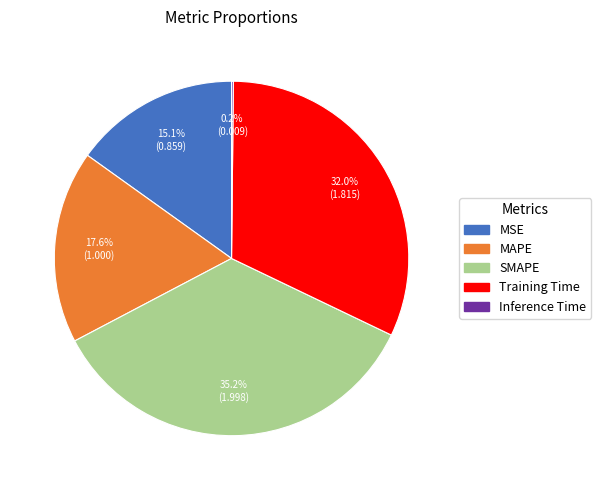

Is there a majority slice in this chart?

No